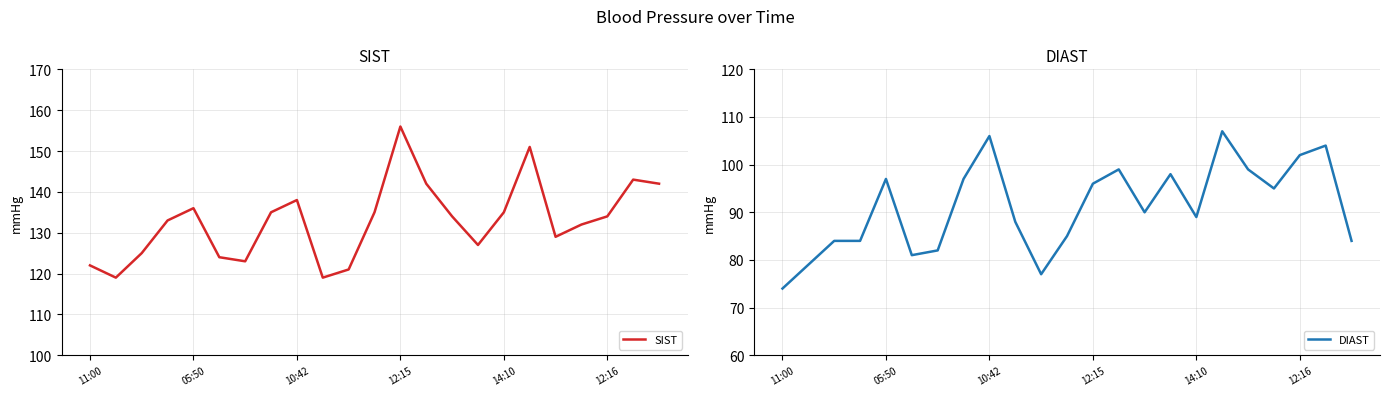

How many values in the DIAST series exceed 90?

11